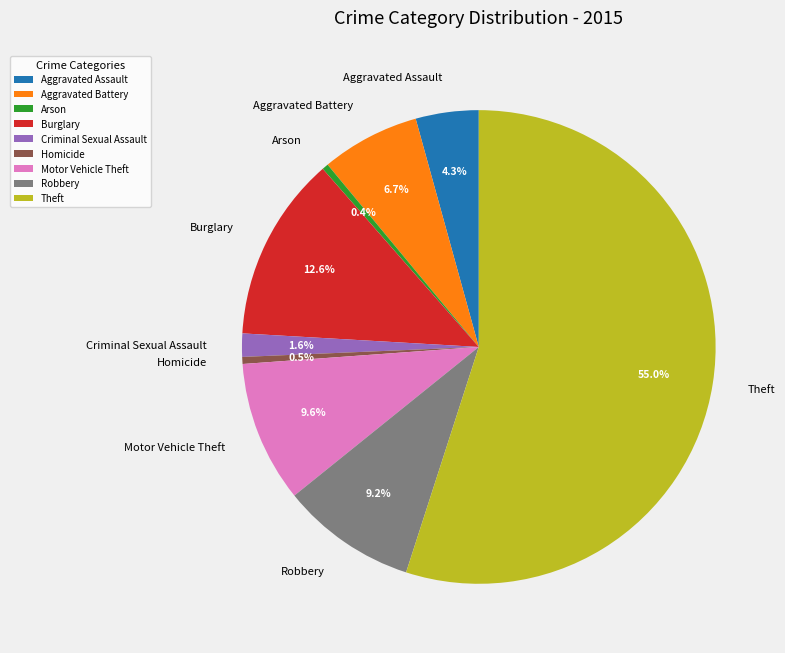

How many slices are in this pie chart?

9